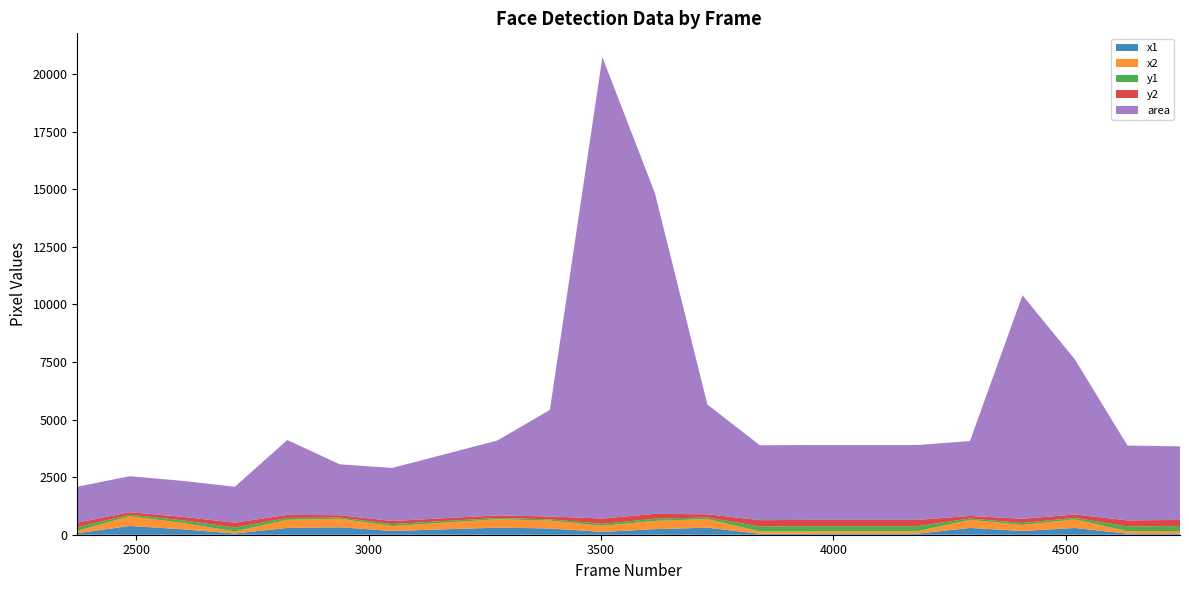

Reading left to right, what are all the values shown in this chart?

x1: 2373=65	2486=381	2599=237	2712=53	2825=295	2938=323	3051=164	3277=307	3390=272	3503=122	3616=241	3729=306	3842=42	3955=48	4068=48	4181=48	4294=295	4407=162	4520=293	4633=48	4746=53
x2: 2373=104	2486=420	2599=276	2712=92	2825=352	2938=370	3051=212	3277=364	3390=340	3503=263	3616=359	3729=375	3842=99	3955=105	4068=105	4181=105	4294=352	4407=261	4520=375	4633=105	4746=110
y1: 2373=157	2486=69	2599=113	2712=169	2825=79	2938=53	3051=86	3277=56	3390=56	3503=88	3616=94	3729=69	3842=217	3955=217	4068=217	4181=217	4294=56	4407=86	4520=65	4633=206	4746=212
y2: 2373=197	2486=109	2599=153	2712=209	2825=136	2938=100	3051=134	3277=113	3390=124	3503=230	3616=212	3729=138	3842=274	3955=274	4068=274	4181=274	4294=113	4407=184	4520=147	4633=263	4746=268
area: 2373=1560	2486=1560	2599=1560	2712=1560	2825=3249	2938=2209	3051=2304	3277=3249	3390=4624	3503=20022	3616=13924	3729=4761	3842=3249	3955=3249	4068=3249	4181=3249	4294=3249	4407=9702	4520=6724	4633=3249	4746=3192